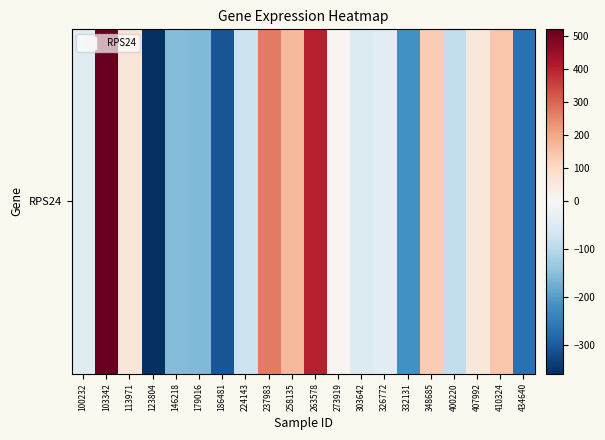

Between 146218 and 224143, which is larger?

224143